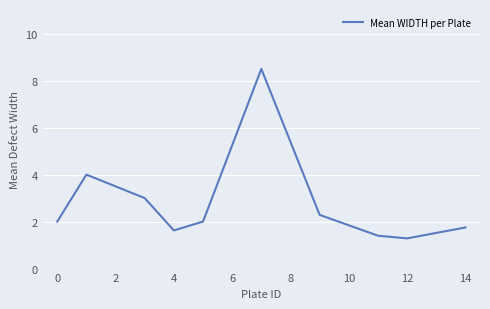

What is the smallest value displayed?

1.3